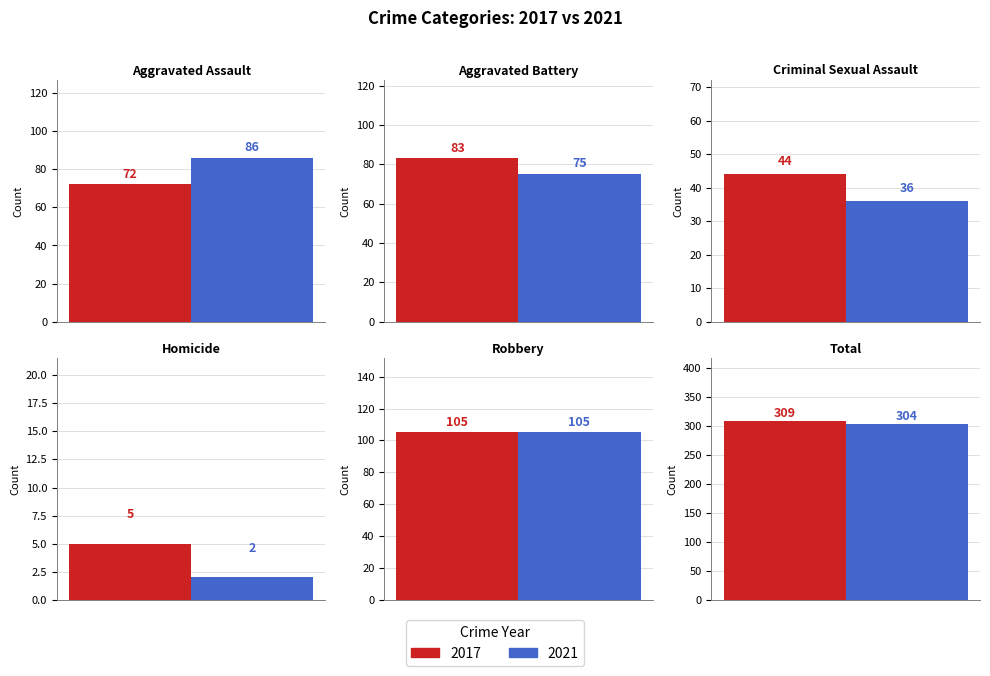

Rank the series by their average value, from lowest to highest.

2021, 2017